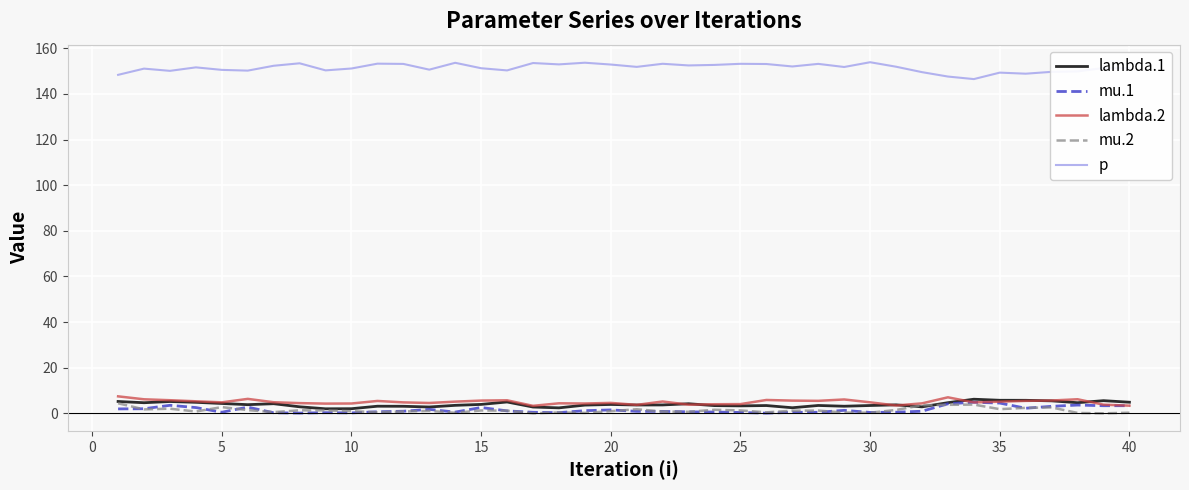

In lambda.1, how many points are higher than both neighbors (excluding endpoints)?

11